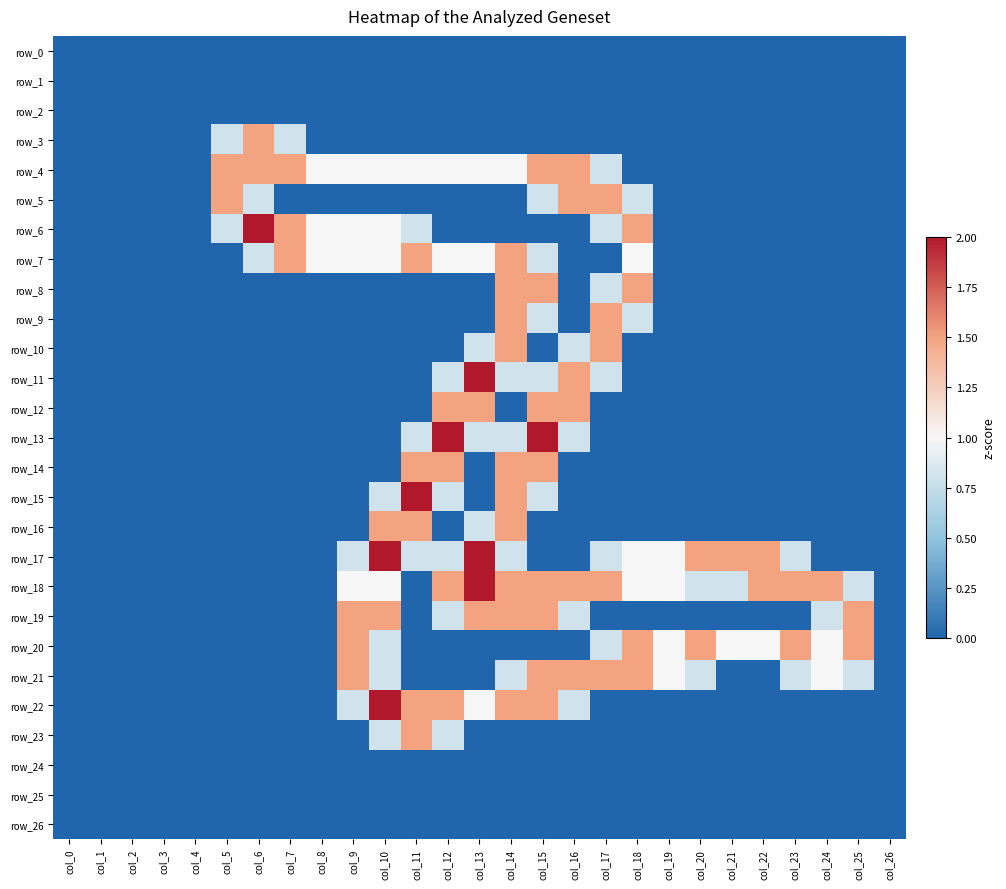

Which label corresponds to the smallest value in the chart?

col_0